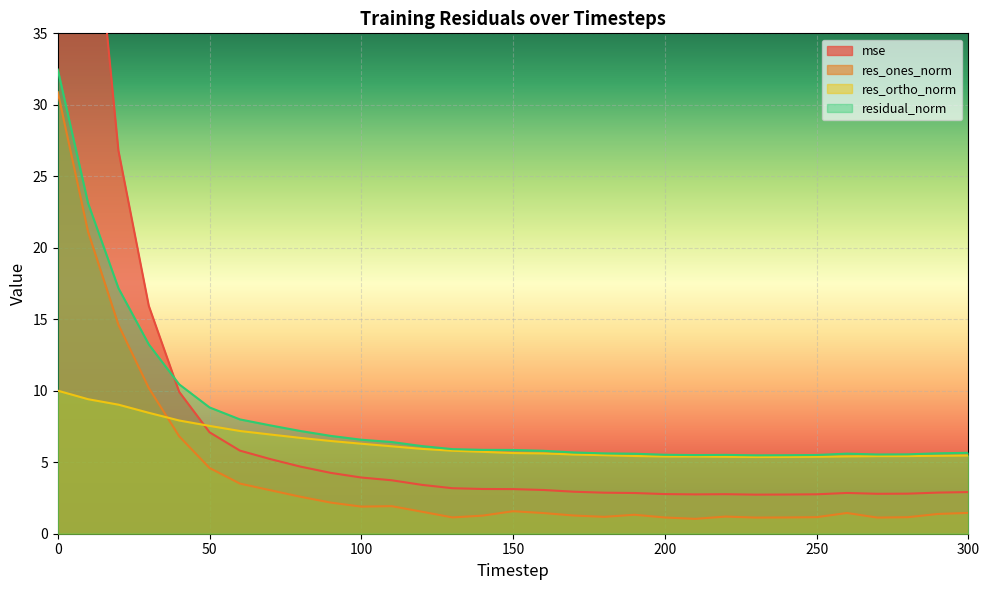

Which series has the largest total across all categories?

mse